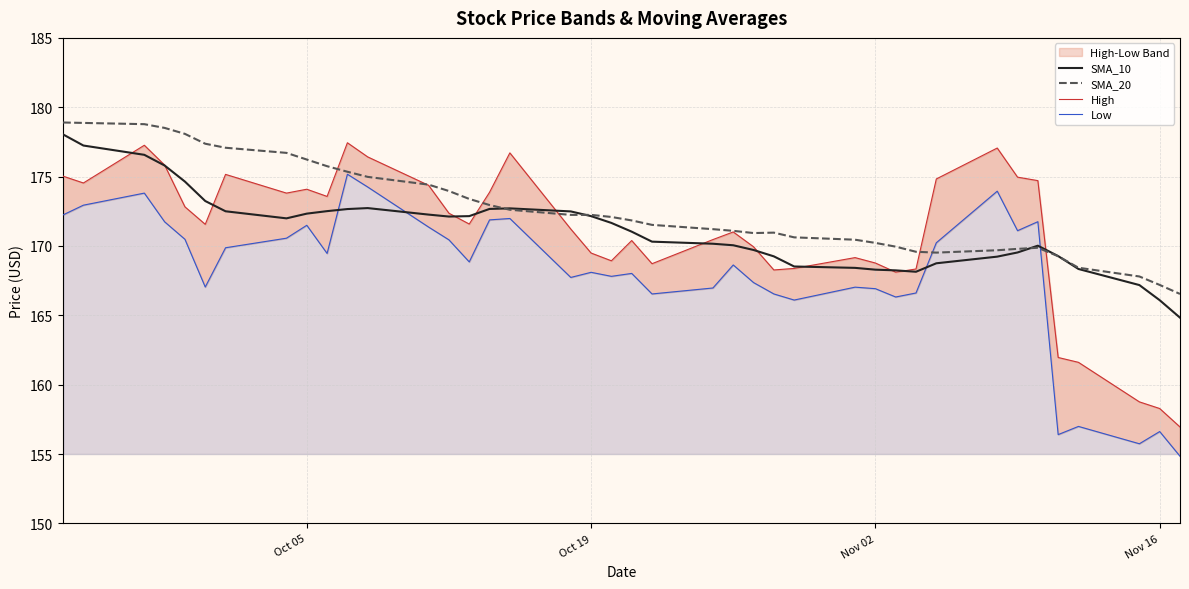

What is the maximum value for SMA_10?

178.0